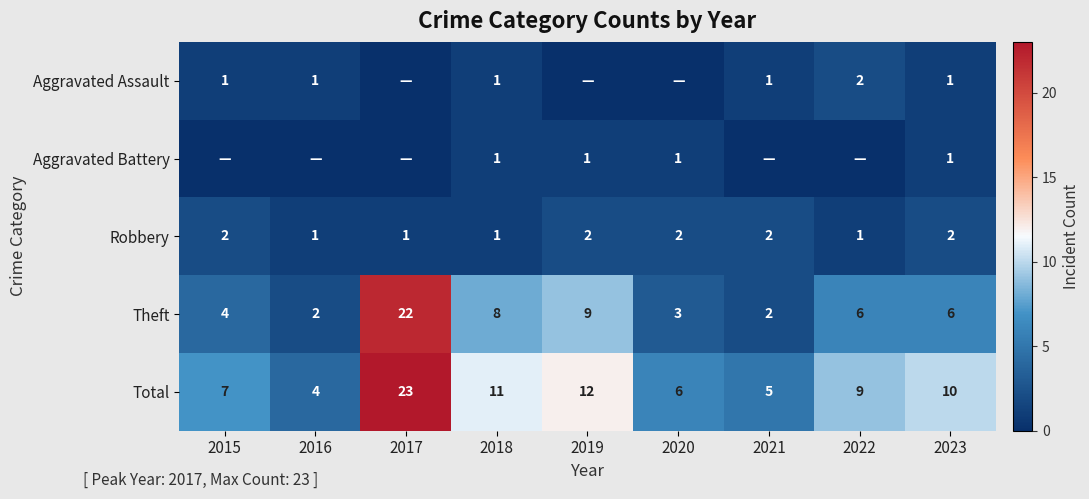

What is the sum of the Robbery values at 2016 and 2020?

3